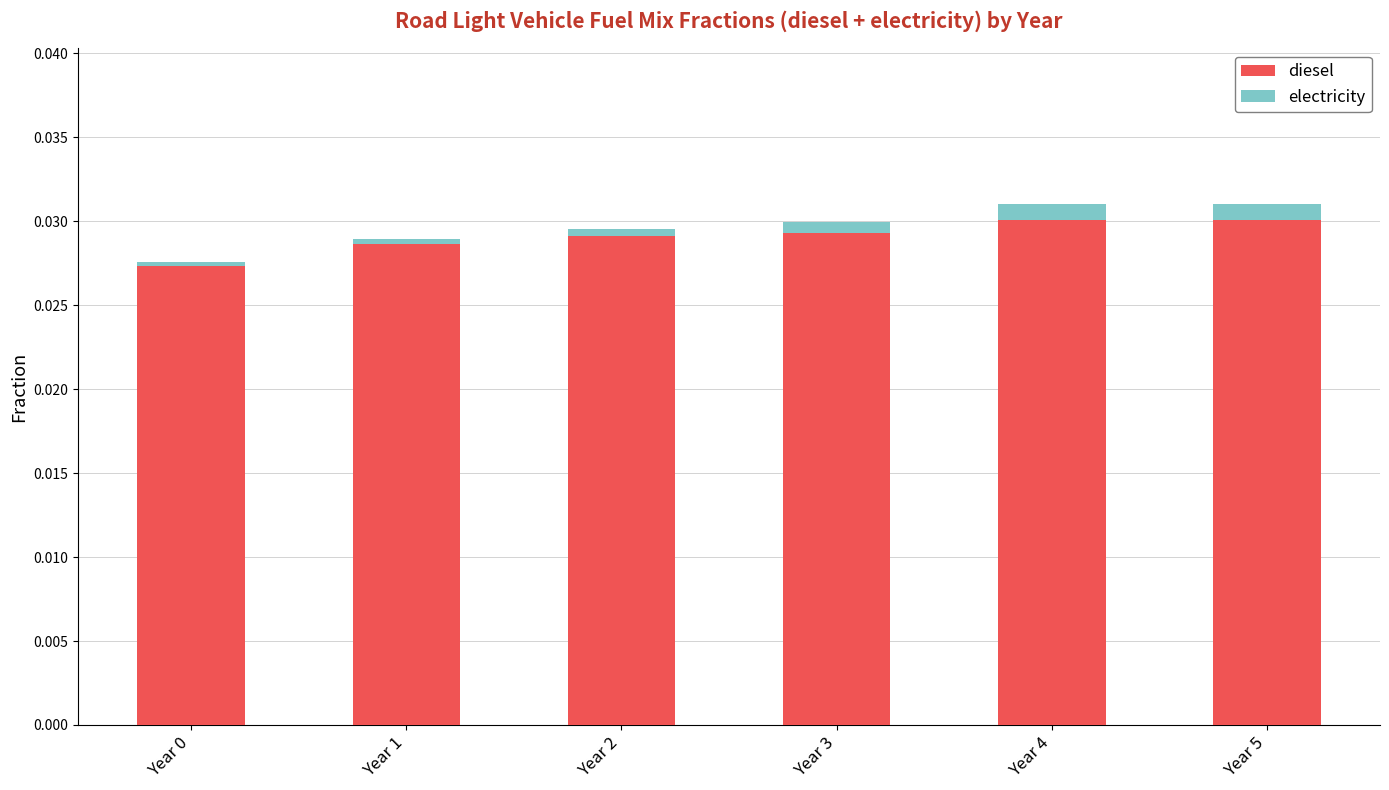

What are all the series names shown in the legend?

diesel, electricity